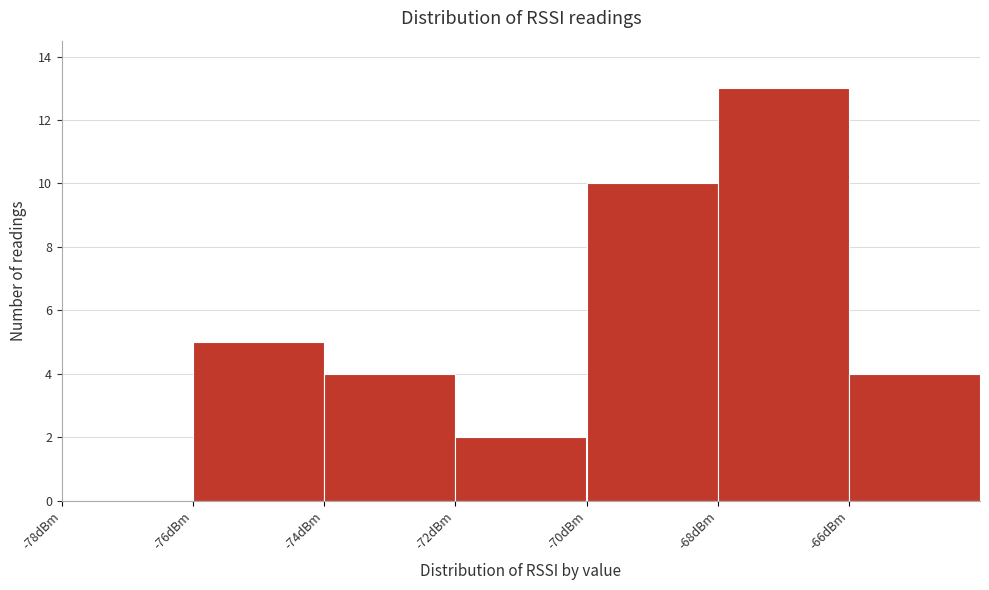

Reading left to right, list every bar in this chart as the range it spans on the x-axis followed by its height. The values are not printed on the chart, so give them approximately, as read against the axis.

-78 to -76: 0
-76 to -74: 5
-74 to -72: 4
-72 to -70: 2
-70 to -68: 10
-68 to -66: 13
-66 to -64: 4